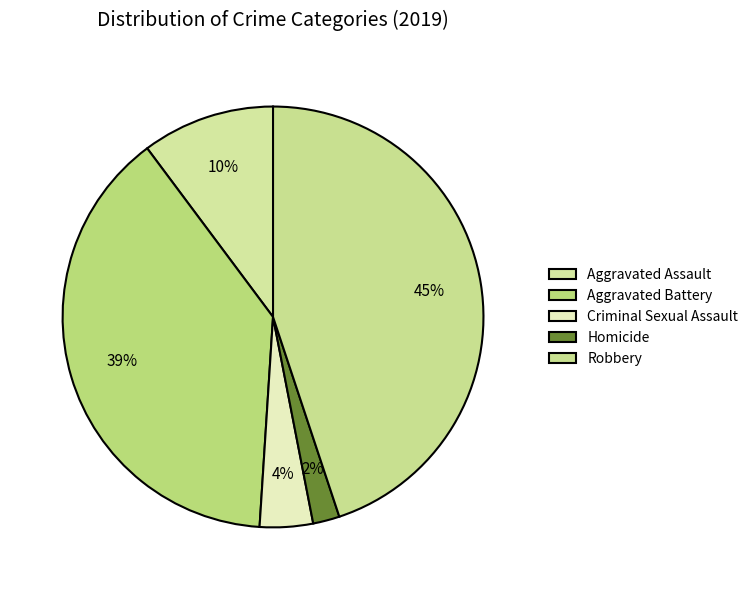

Which category has the biggest portion of the pie?

Robbery